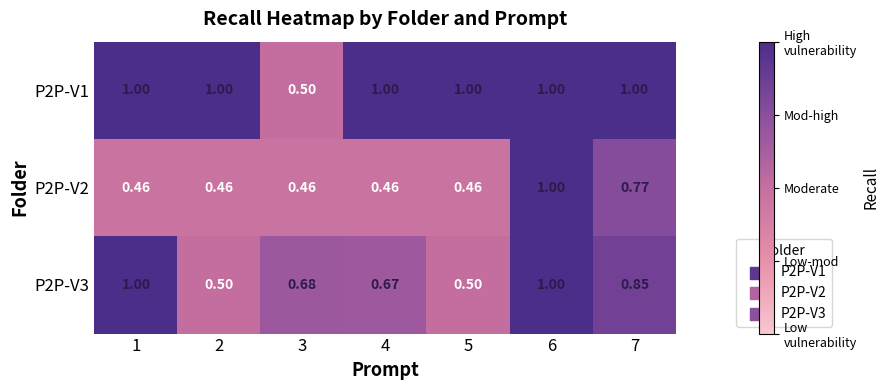

Is the value of P2P-V2 at 1 greater than the value of P2P-V3 at 2?

No